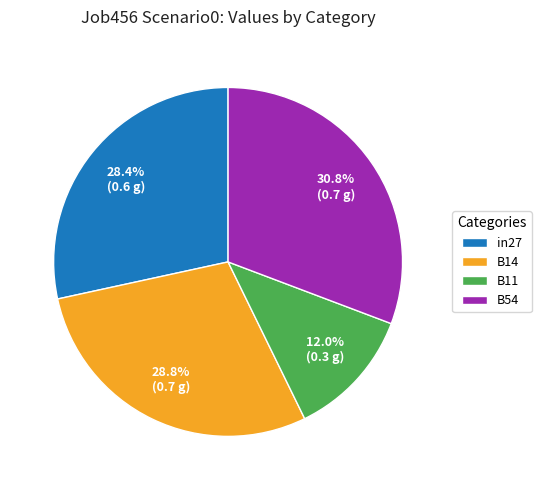

Which slice is the largest?

B54